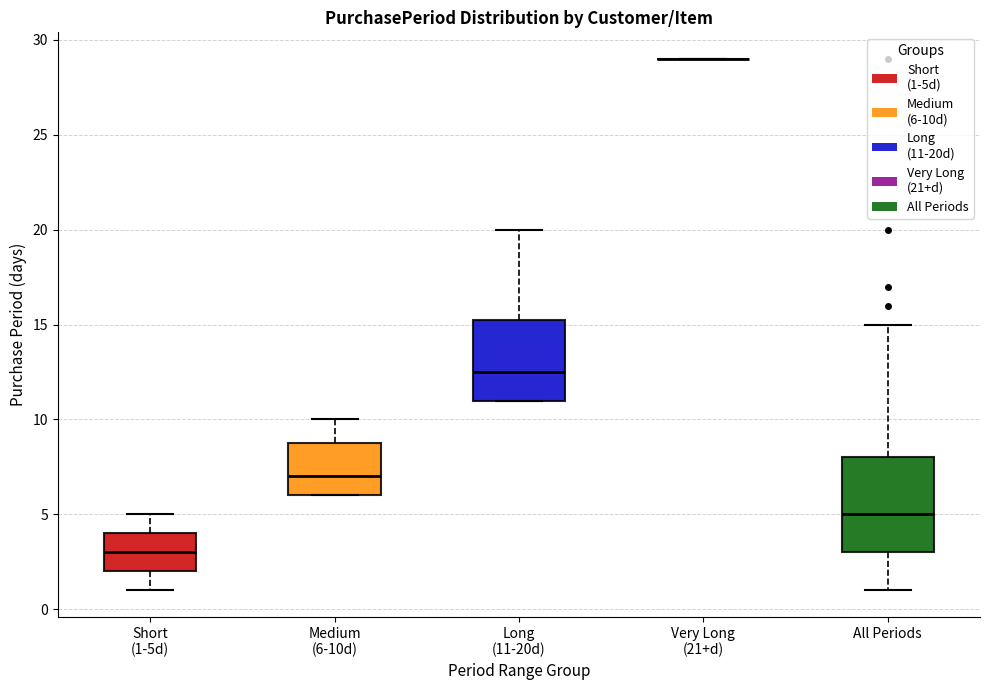

Which box is the tallest, from its lower edge to its upper edge?

All Periods